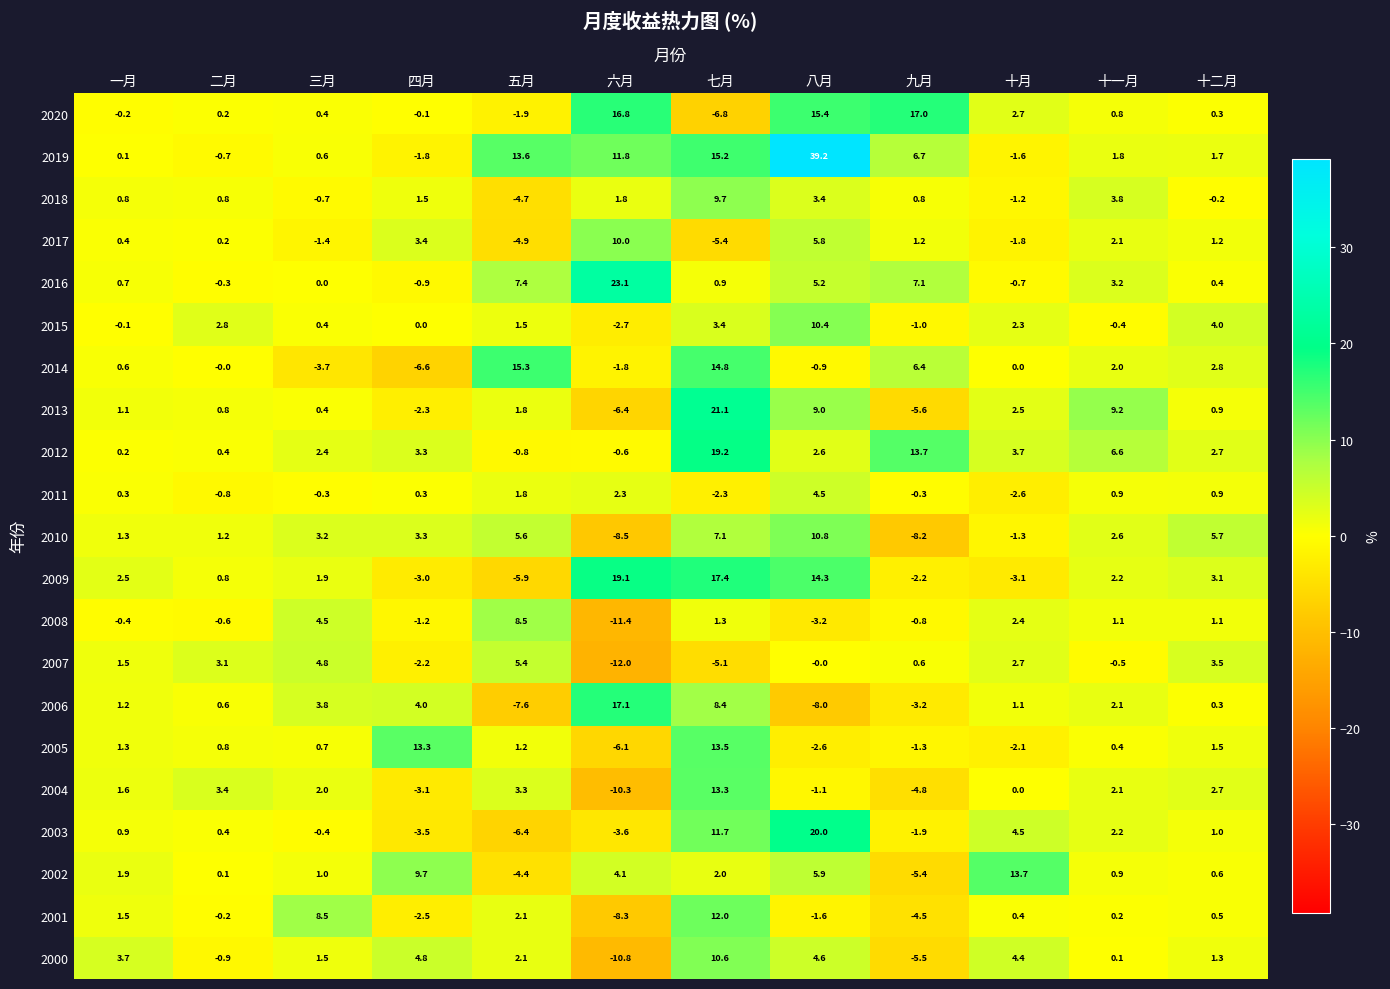

Which series has the largest total across all categories?

2019